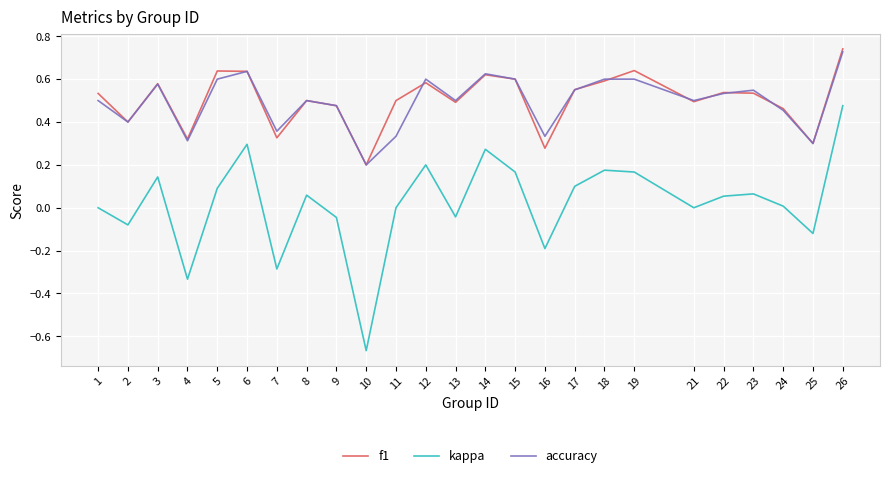

How many interior local valleys does the f1 series have?

8